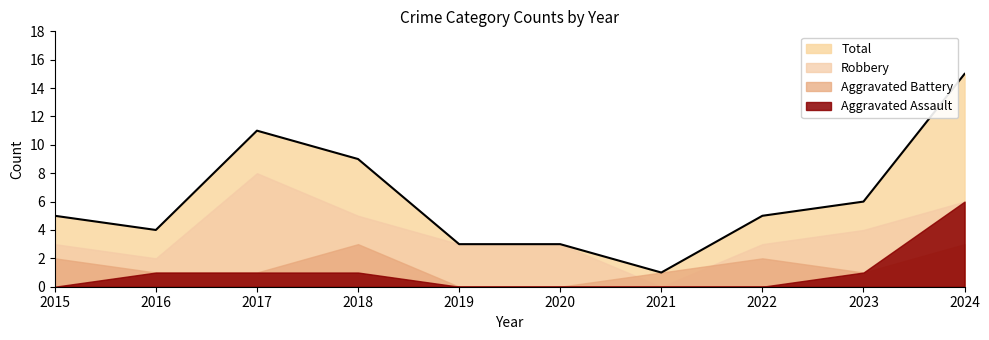

In Aggravated Battery, how many points are lower than both neighbors (excluding endpoints)?

1